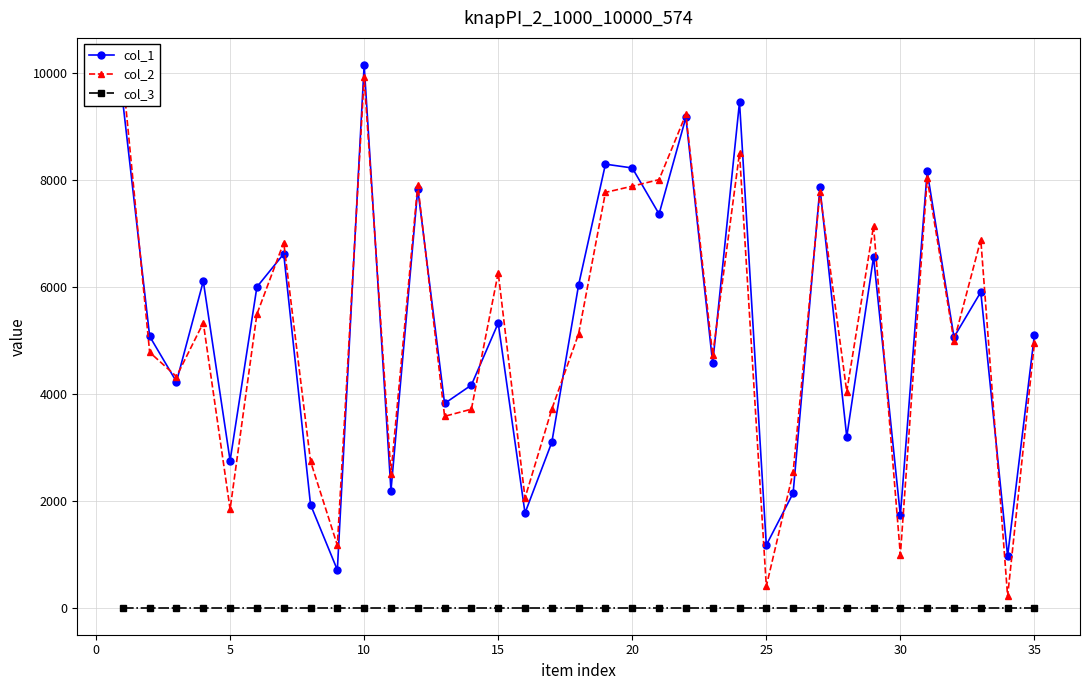

True or false: col_1 has more than 2 interior local peaks.

True